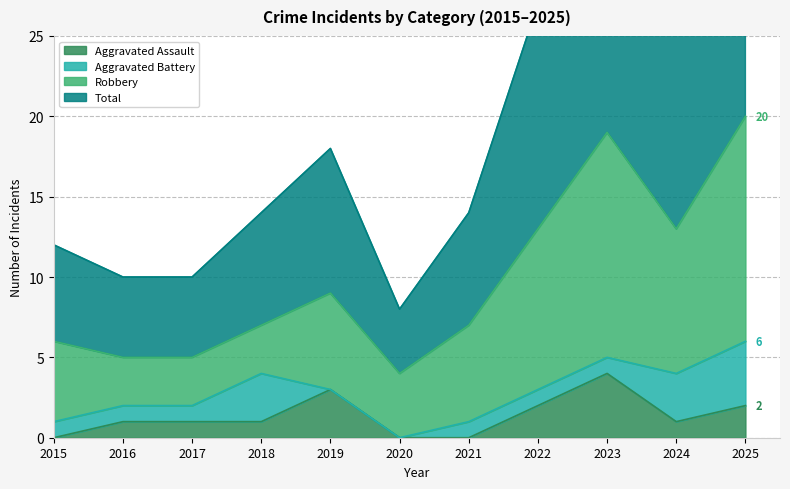

What is the average value of the Aggravated Assault series?

1